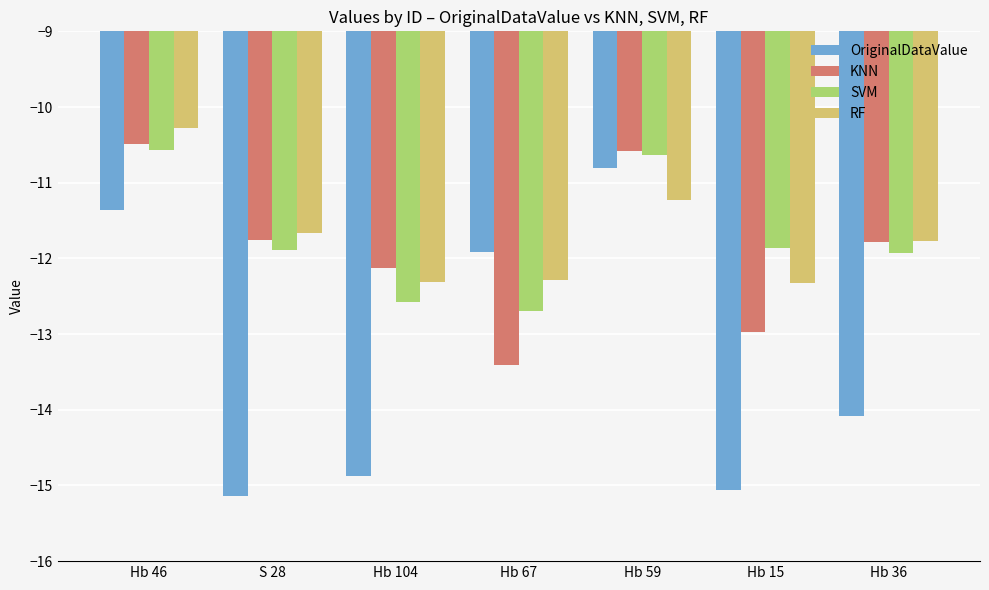

What are all the series names shown in the legend?

OriginalDataValue, KNN, SVM, RF